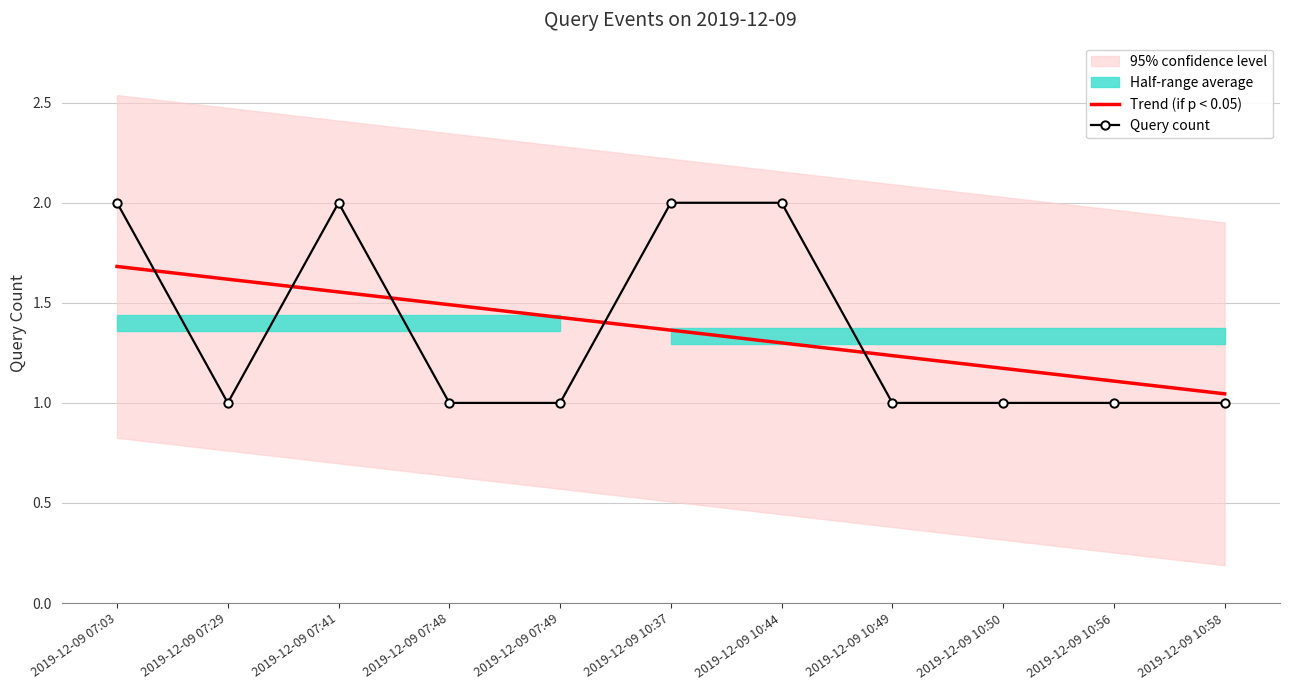

Which series has the largest total across all categories?

Trend (if p < 0.05)